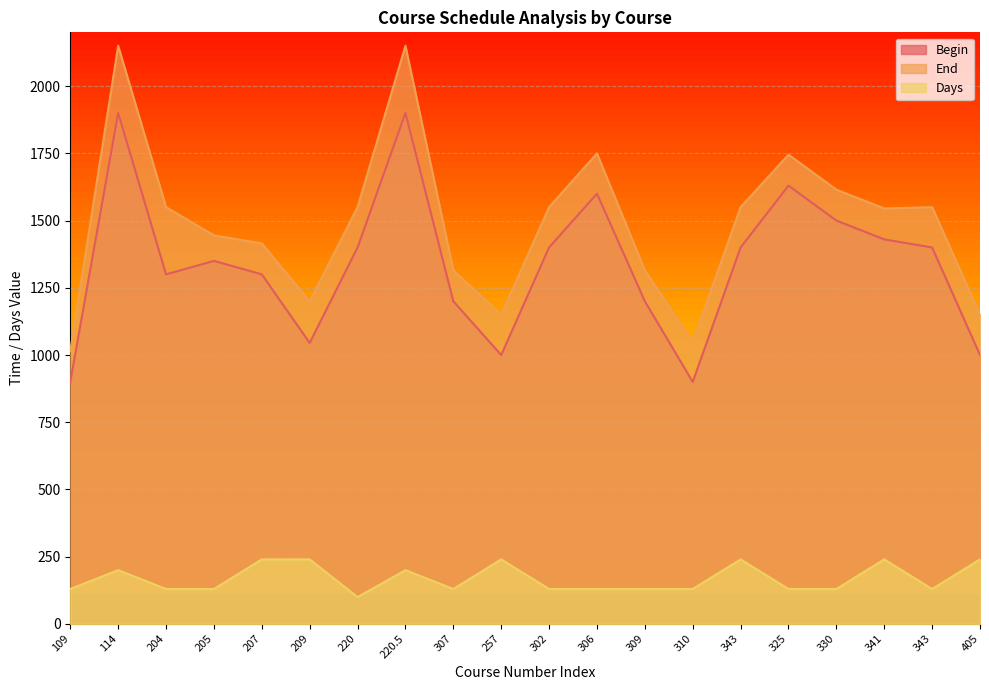

Rank the categories by End value from lowest to highest.

109, 310, 257, 405, 209, 307, 309, 207, 205, 341, 204, 220, 302, 343, 343, 330, 325, 306, 114, 220.5